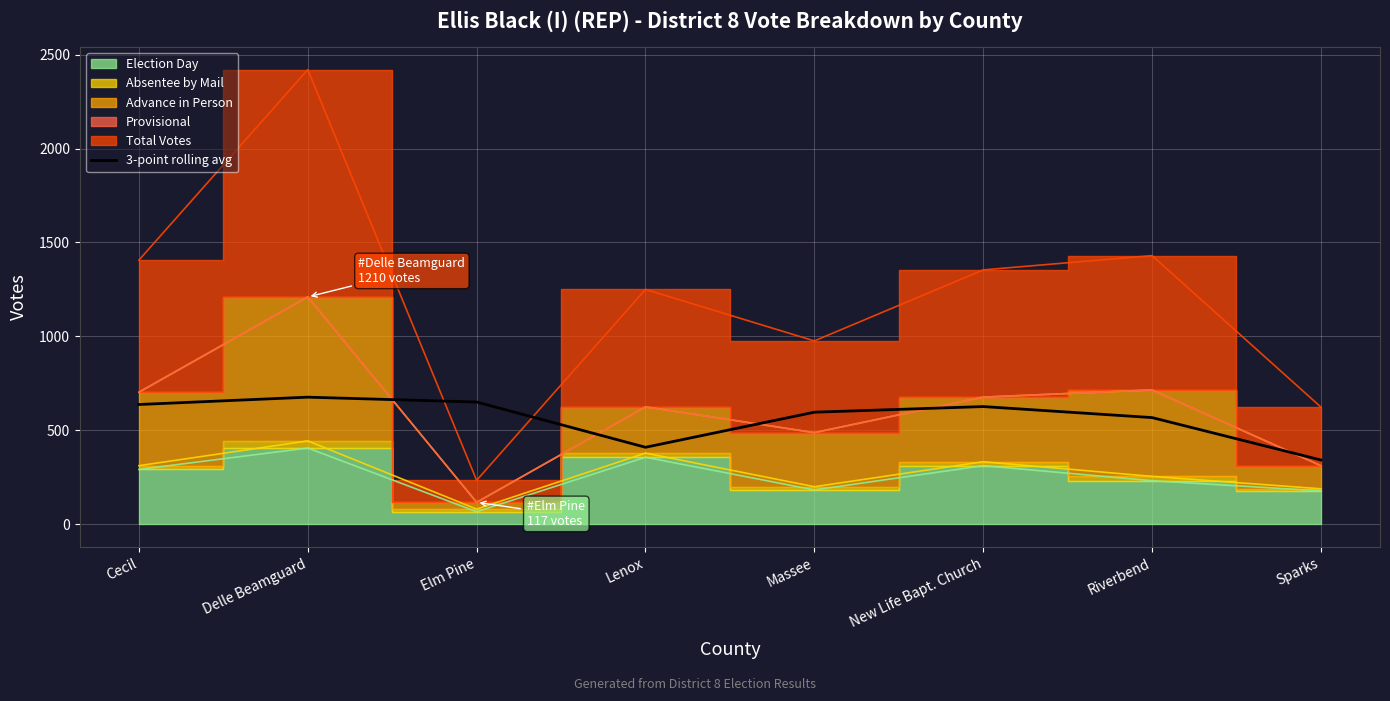

The value of 3-point rolling avg at Massee is 596.7. True or false?

True